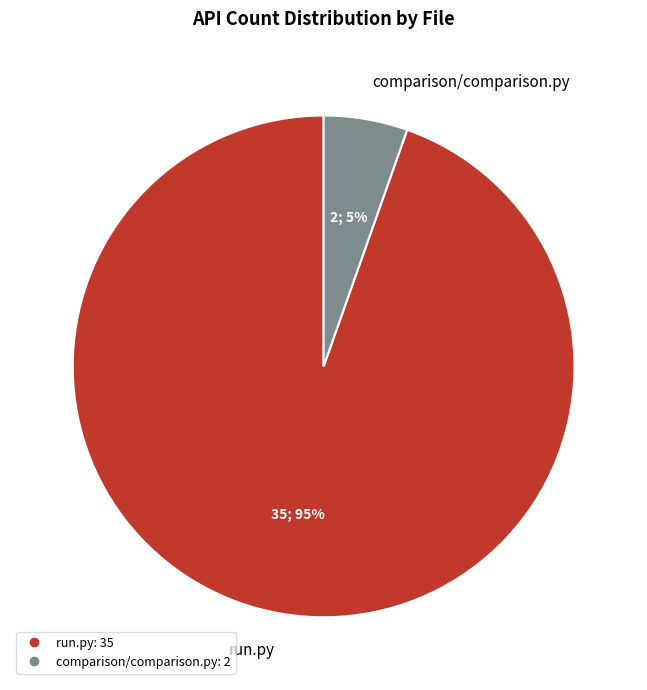

Is comparison/comparison.py the majority of the pie?

No